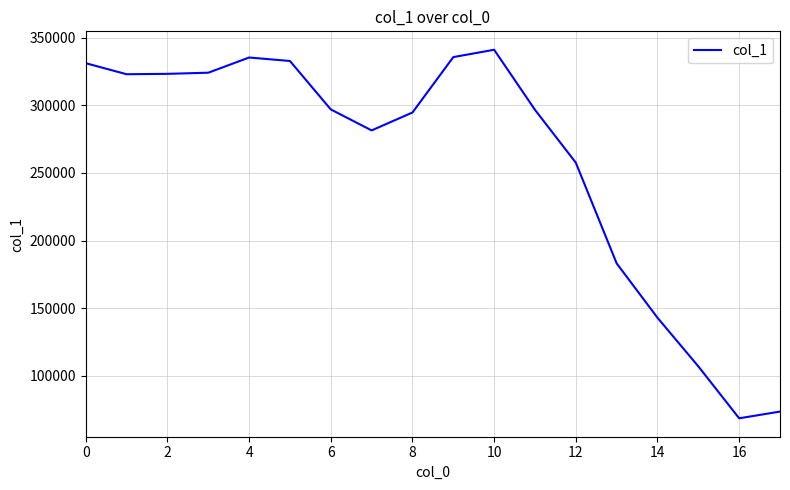

What is the smallest value displayed?

68582